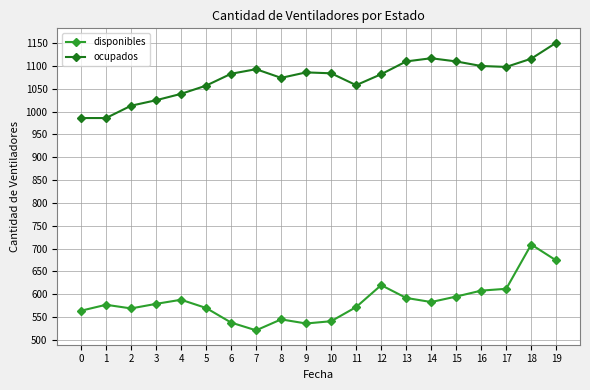

True or false: ocupados and disponibles cross at least once.

False